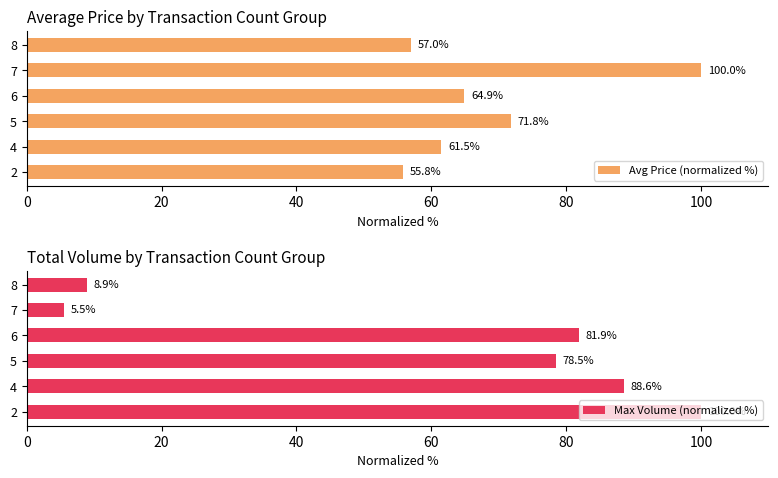

What is the average value of the Max Volume (normalized %) series?

60.6